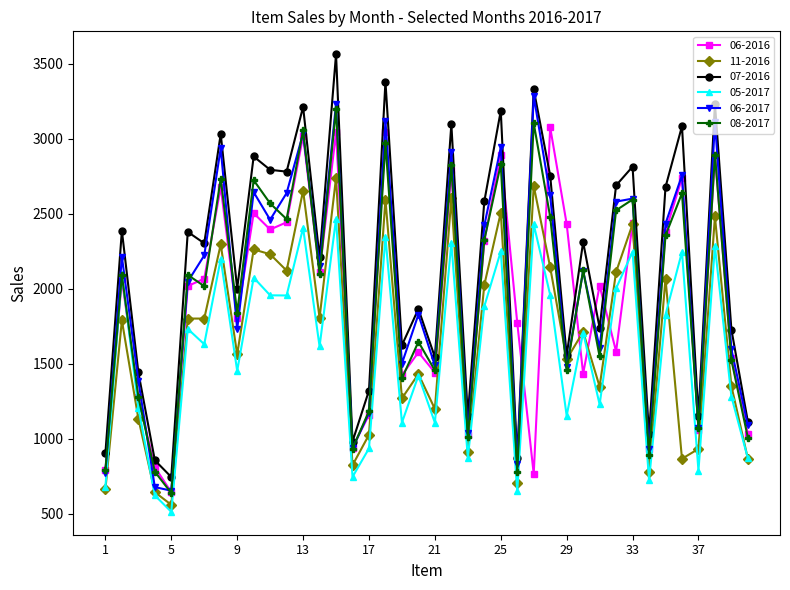

In 08-2017, how many points are lower than both neighbors (excluding endpoints)?

14